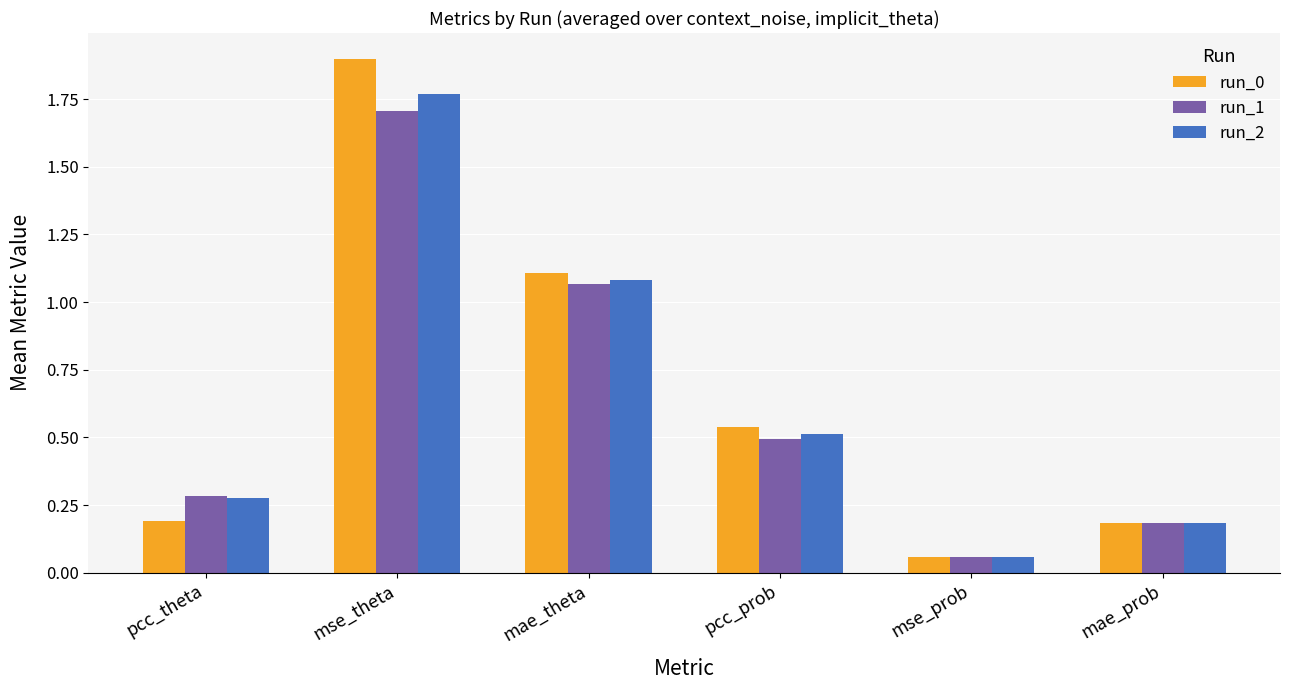

List the series in order of their overall mean, highest first.

run_0, run_2, run_1